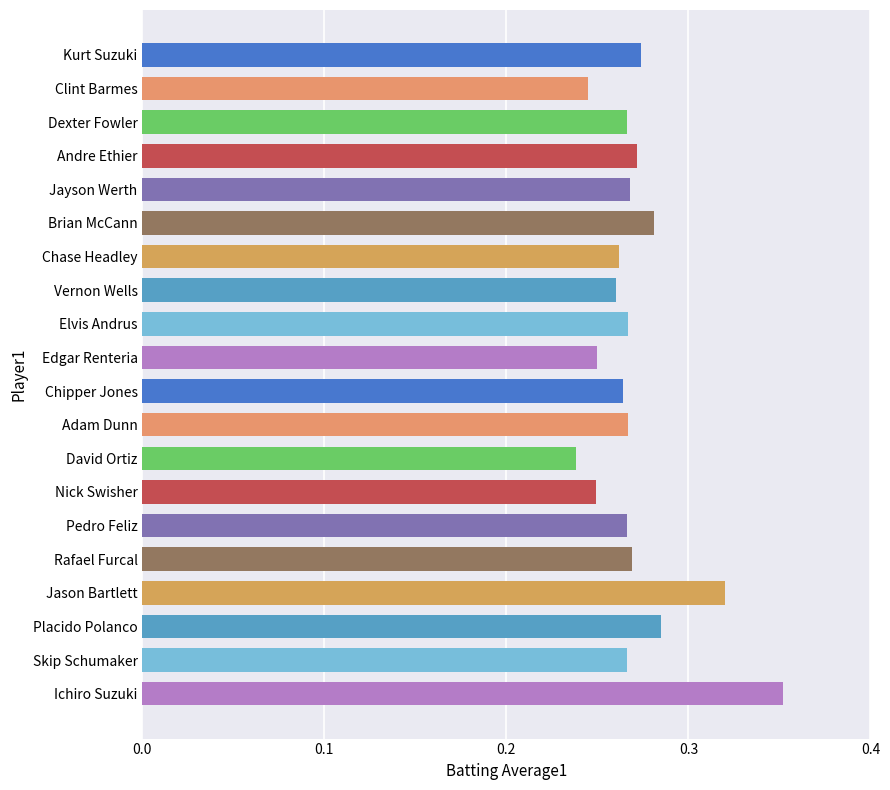

At which category does the chart reach its minimum across all series?

David Ortiz